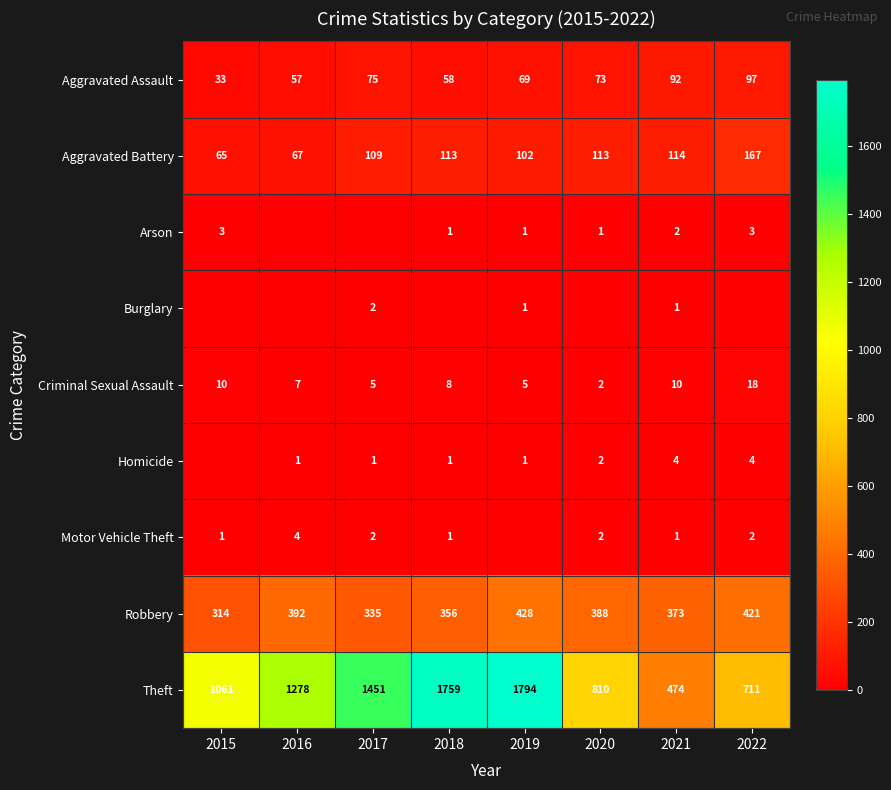

What is the difference between the highest and lowest values at 2021?

473